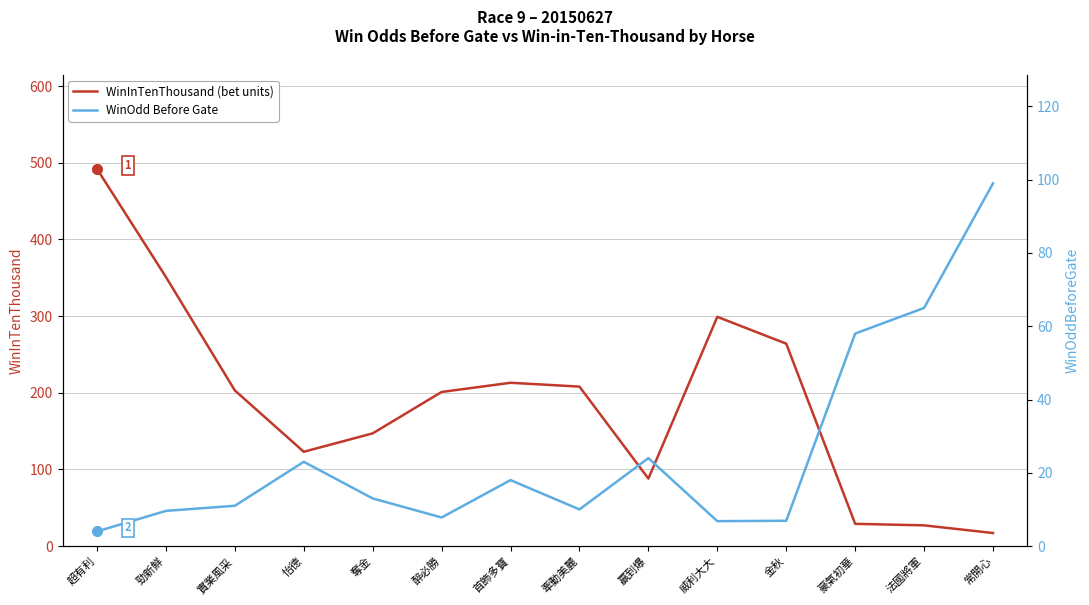

Reading left to right, extract all data points from this chart.

WinInTenThousand (bet units): 超有利=492.0	勁新鮮=351.0	實業風采=203.0	怡德=123.0	奪金=147.0	醉必勝=201.0	首飾多寶=213.0	牽動美麗=208.0	贏到爆=88.0	威利大大=299.0	金秋=264.0	豪氣初華=29.0	法國將軍=27.0	常開心=17.0
WinOdd Before Gate: 超有利=4.0	勁新鮮=9.6	實業風采=11.0	怡德=23.0	奪金=13.0	醉必勝=7.8	首飾多寶=18.0	牽動美麗=10.0	贏到爆=24.0	威利大大=6.8	金秋=6.9	豪氣初華=58.0	法國將軍=65.0	常開心=99.0